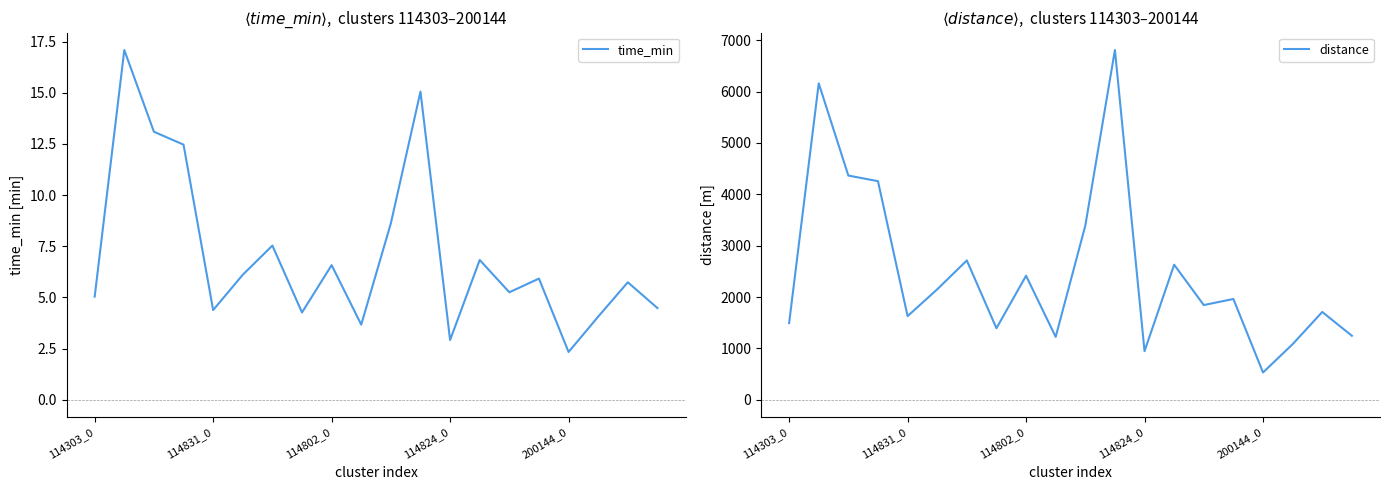

What is the label of the 20th point from the right?

114303_0